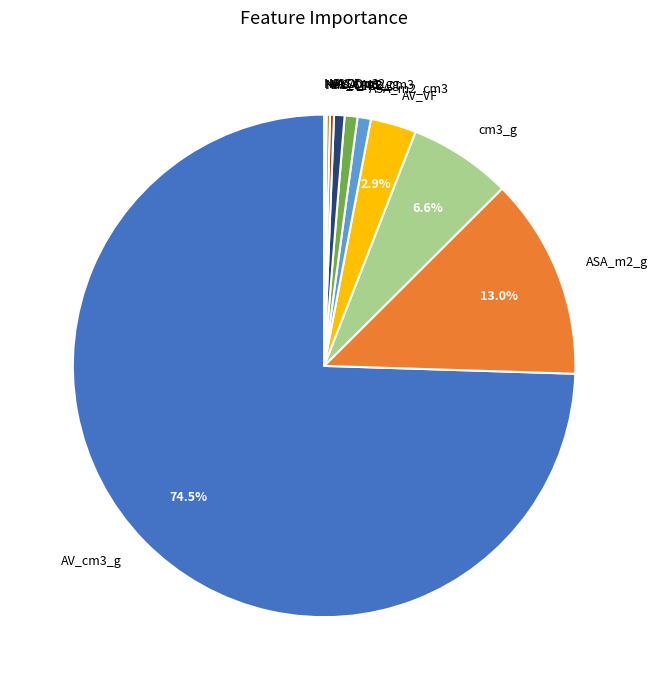

The cm3_g slice represents 15% of the pie. True or false?

False